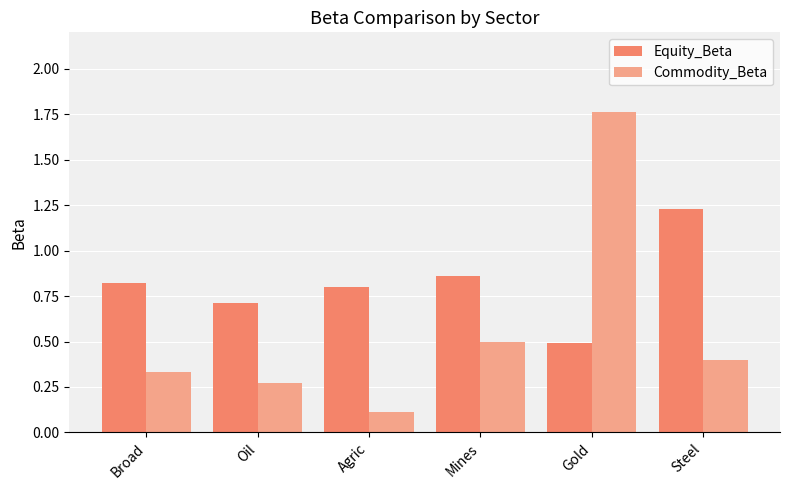

At which category does the chart reach its peak across all series?

Gold